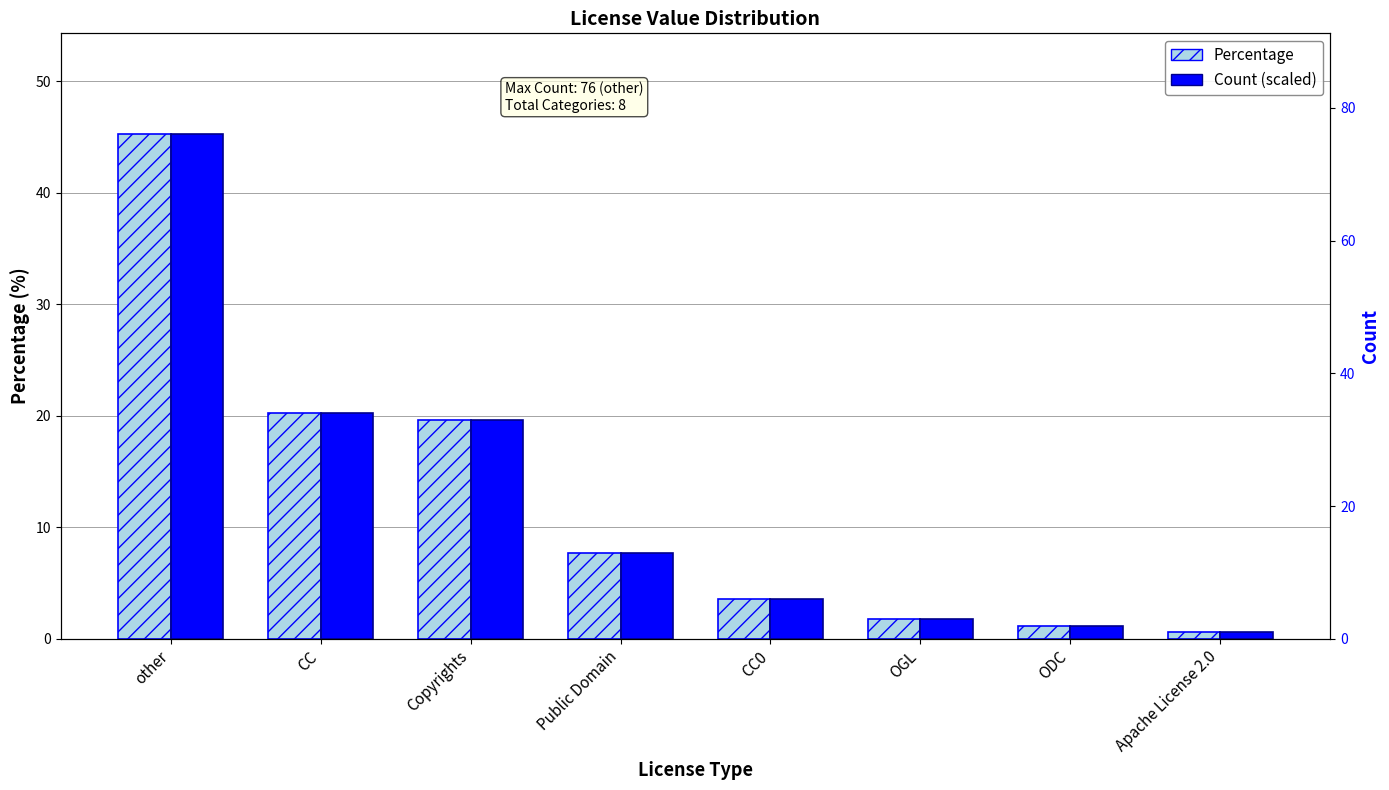

At which label does Count (scaled) reach its minimum?

Apache License 2.0